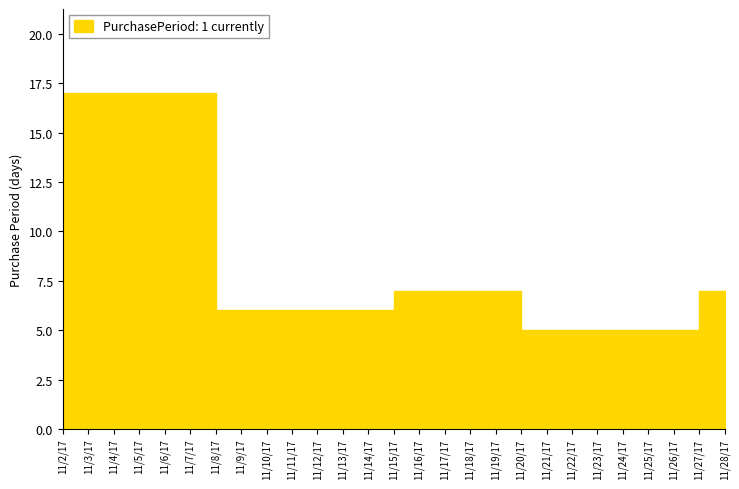

What is the approximate value at 11/20/17, to the nearest 5?

5